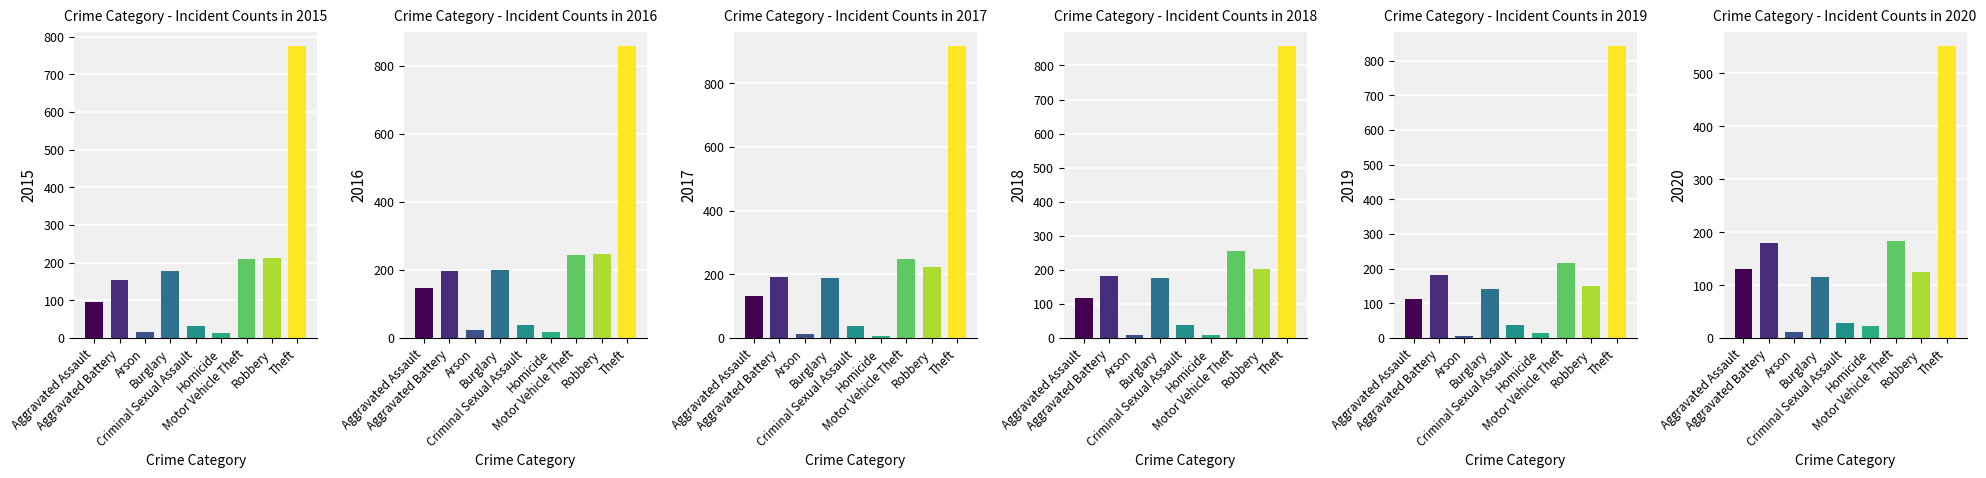

At which category is the sum across all series the highest?

Theft